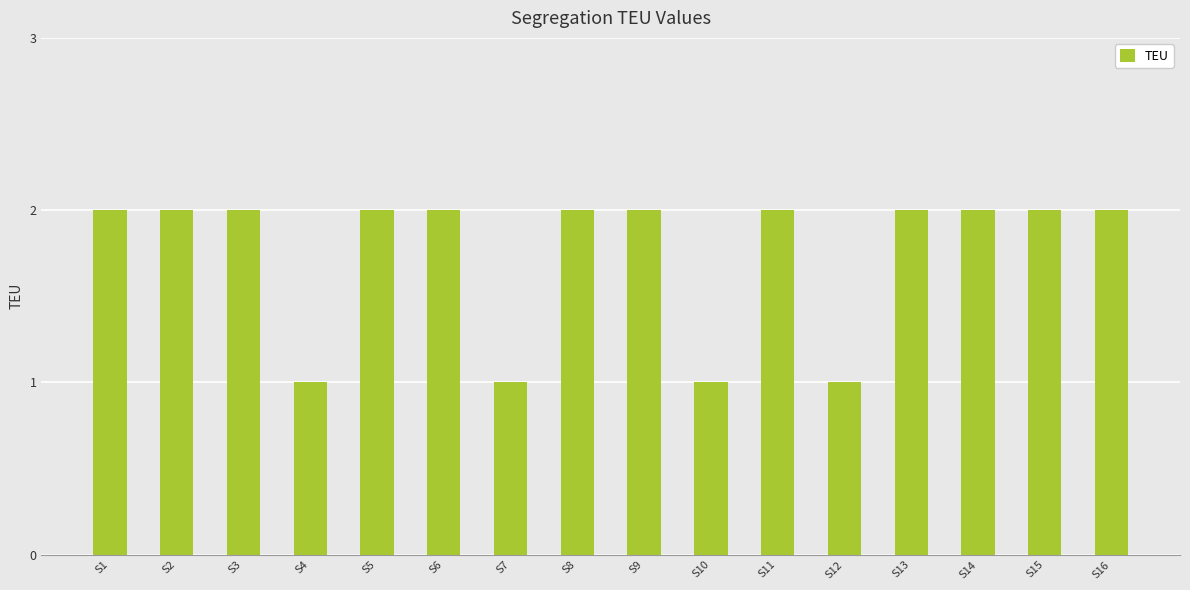

What is the sum of the values at S11 and S8?

4